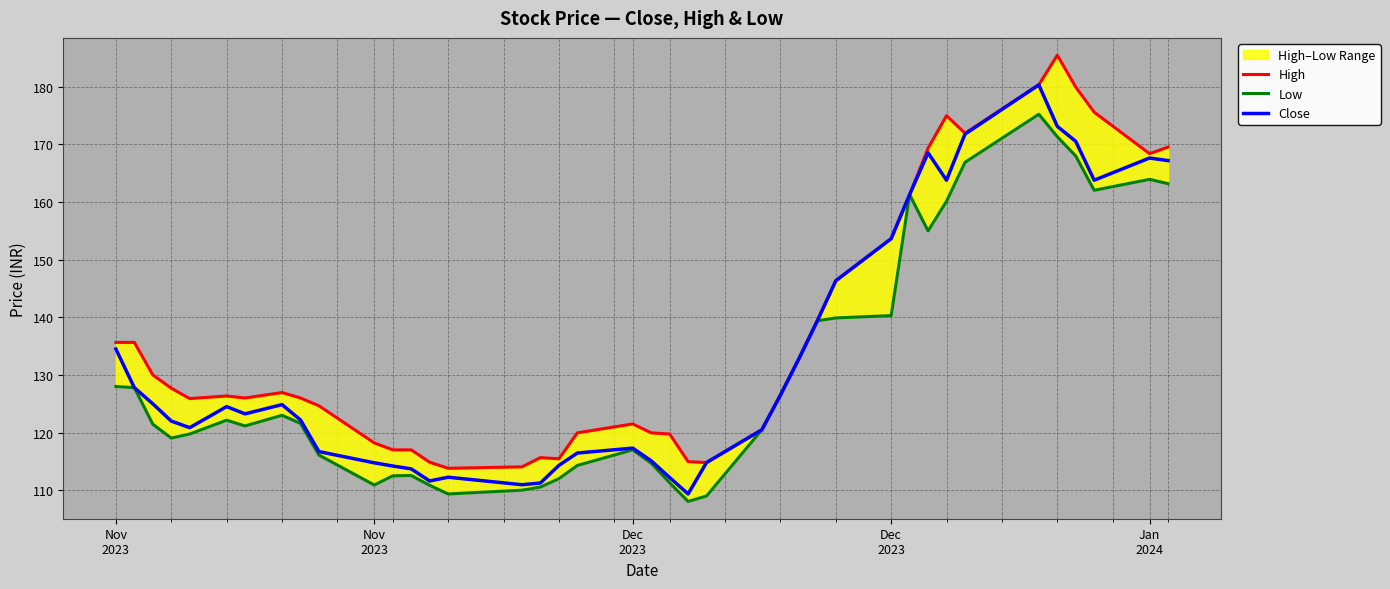

True or false: High has a value of 279.4 at 30.

False